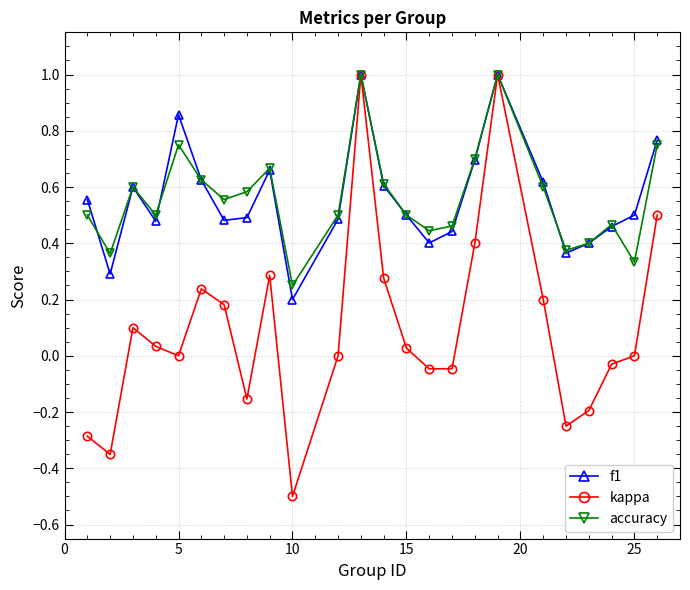

What is the sum of all kappa values?

2.4